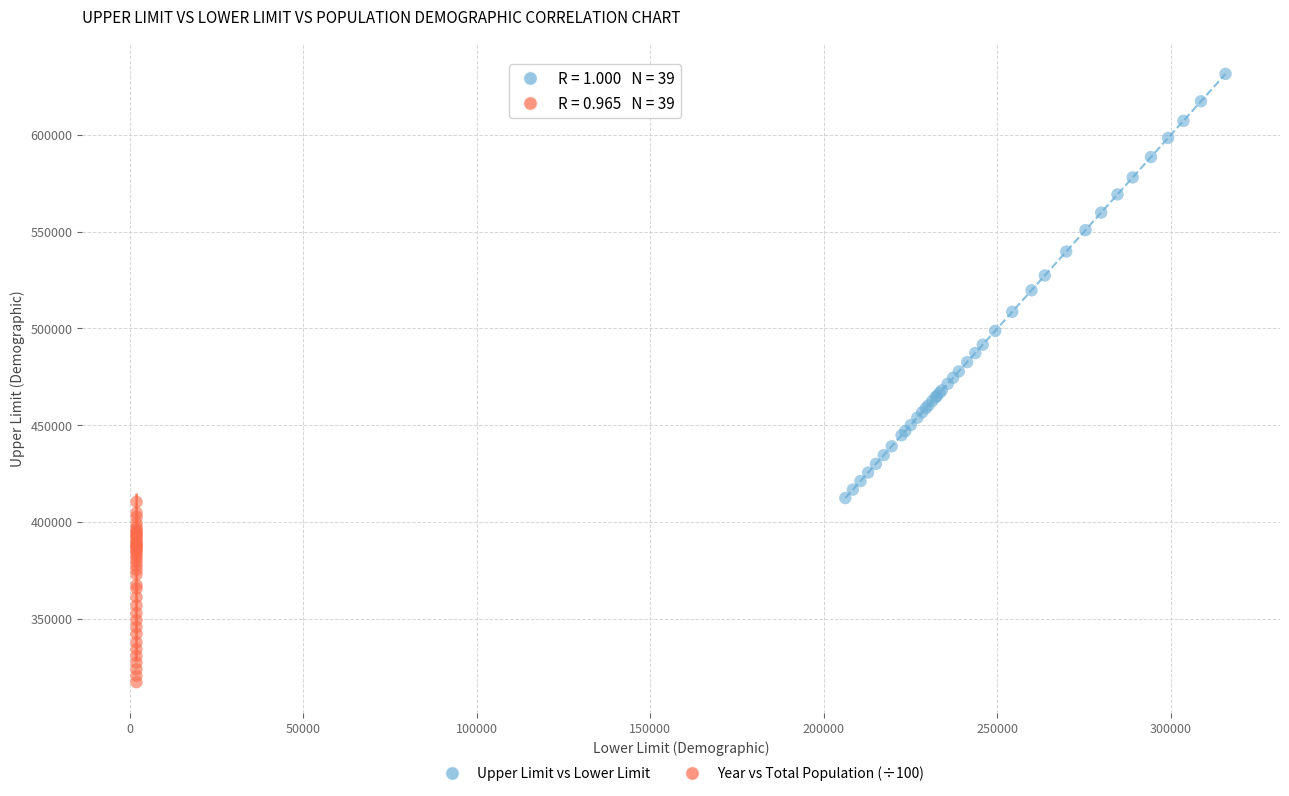

Which series contains the lowest Y value?

Year vs Total Population (÷100)